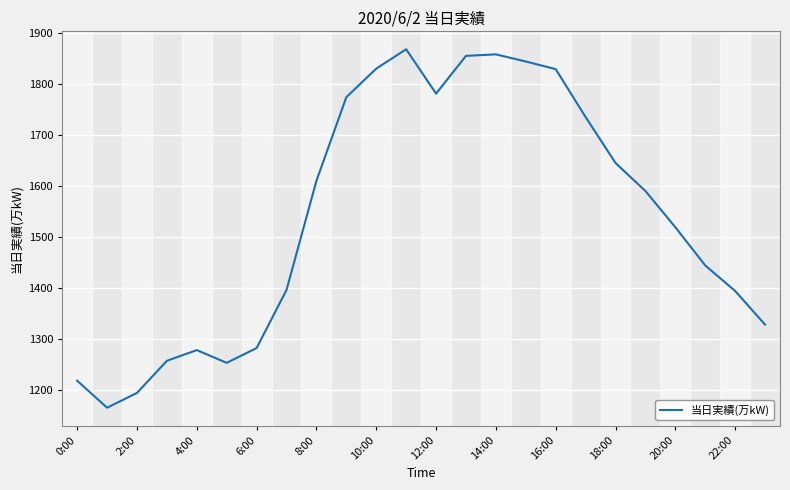

What is the difference between the maximum and minimum values?

703